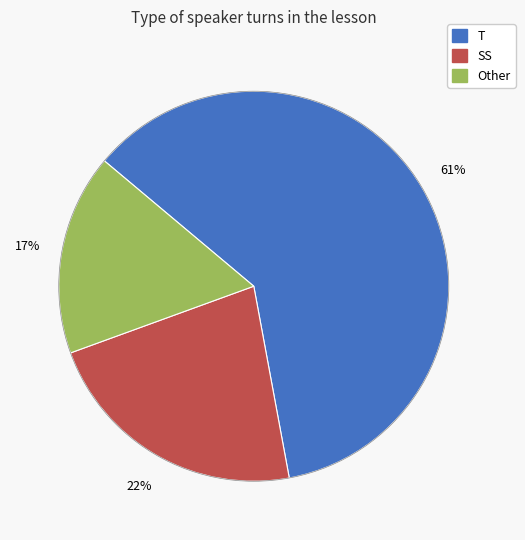

Does SS account for over 50% of the chart?

No